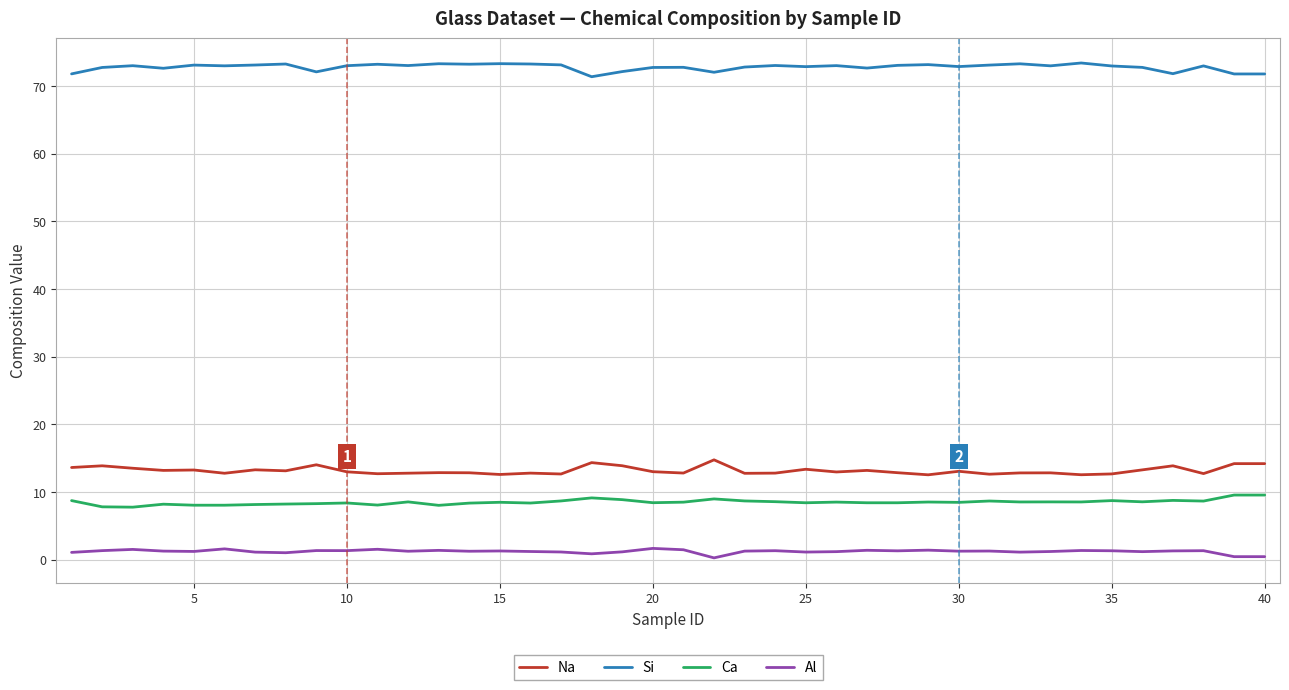

What is the difference between the maximum and minimum values in the Si series?

2.0